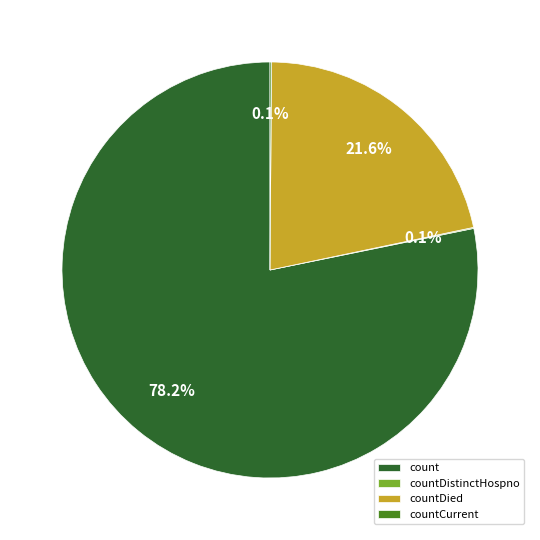

Which category has the biggest portion of the pie?

count